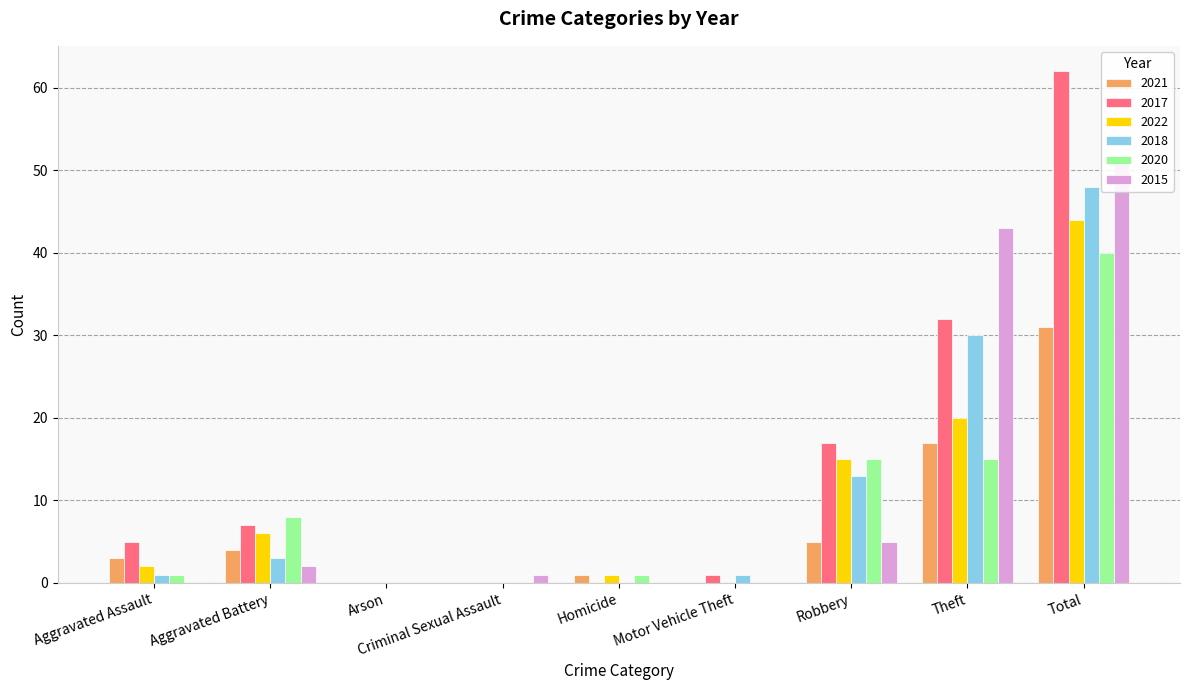

At which label is 2018 closest to 24?

Theft